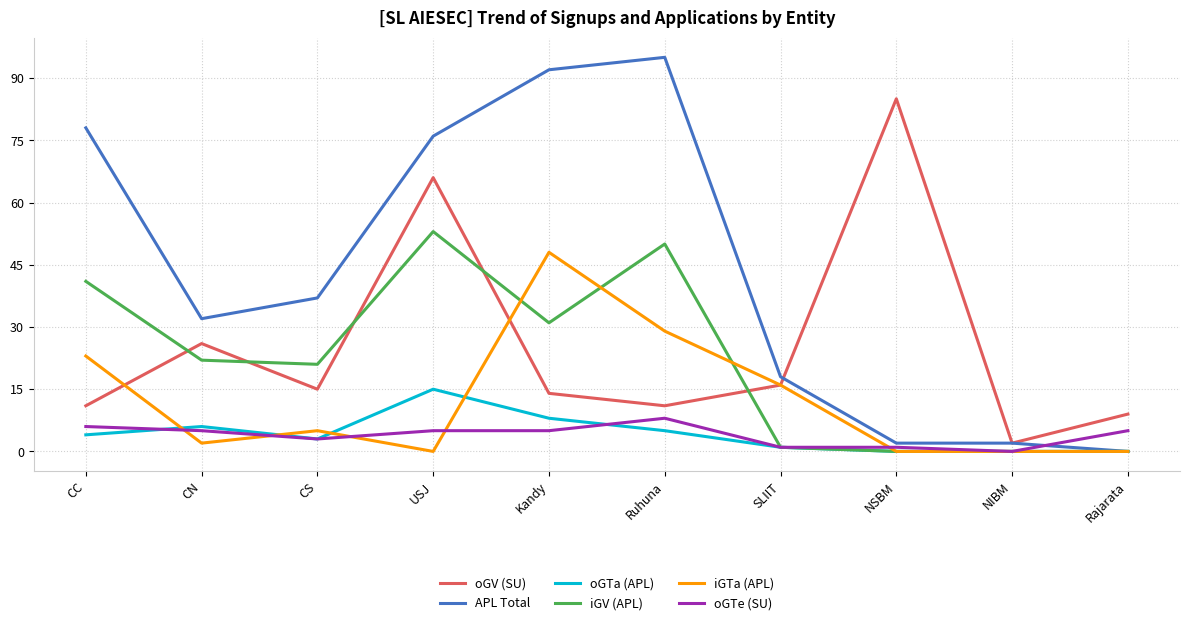

Reading right to left, transcribe all the data shown in this chart.

oGV (SU): 9	2	85	16	11	14	66	15	26	11
APL Total: 0	2	2	18	95	92	76	37	32	78
oGTa (APL): 0	0	0	1	5	8	15	3	6	4
iGV (APL): 0	0	0	1	50	31	53	21	22	41
iGTa (APL): 0	0	0	16	29	48	0	5	2	23
oGTe (SU): 5	0	1	1	8	5	5	3	5	6